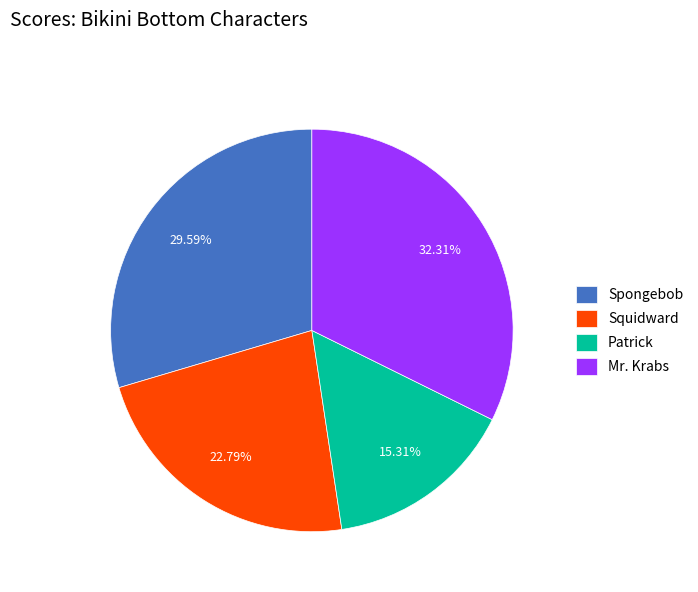

How many slices are in this pie chart?

4